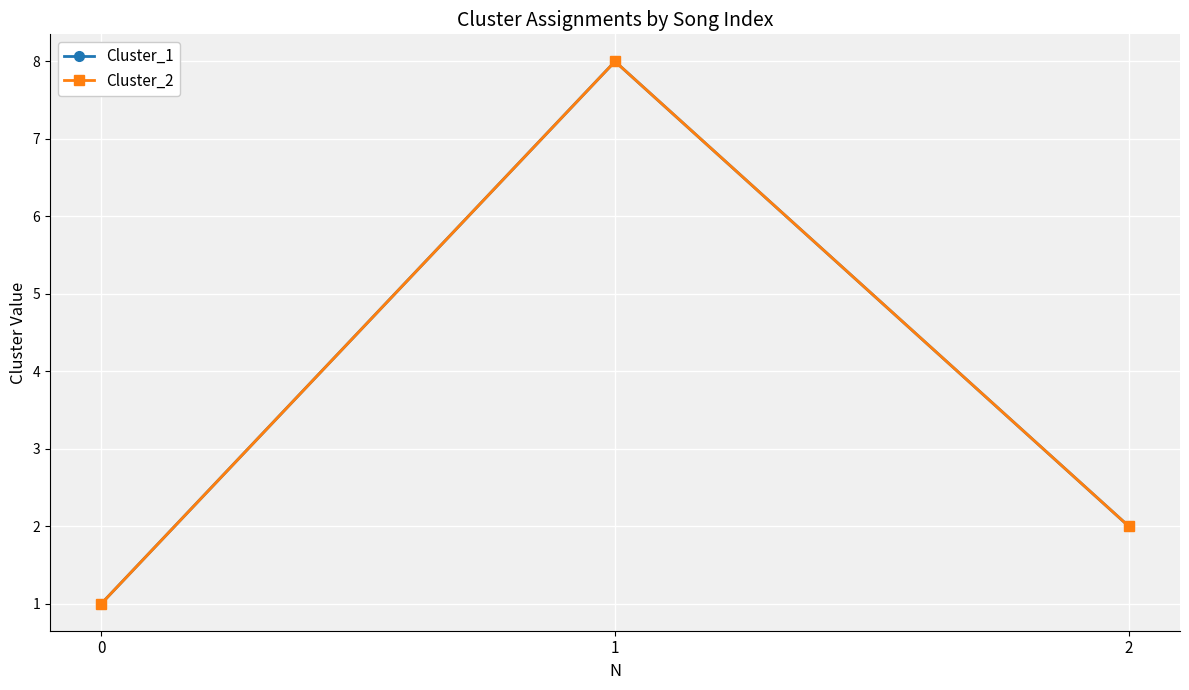

Is this an area chart (filled region under the line)?

No